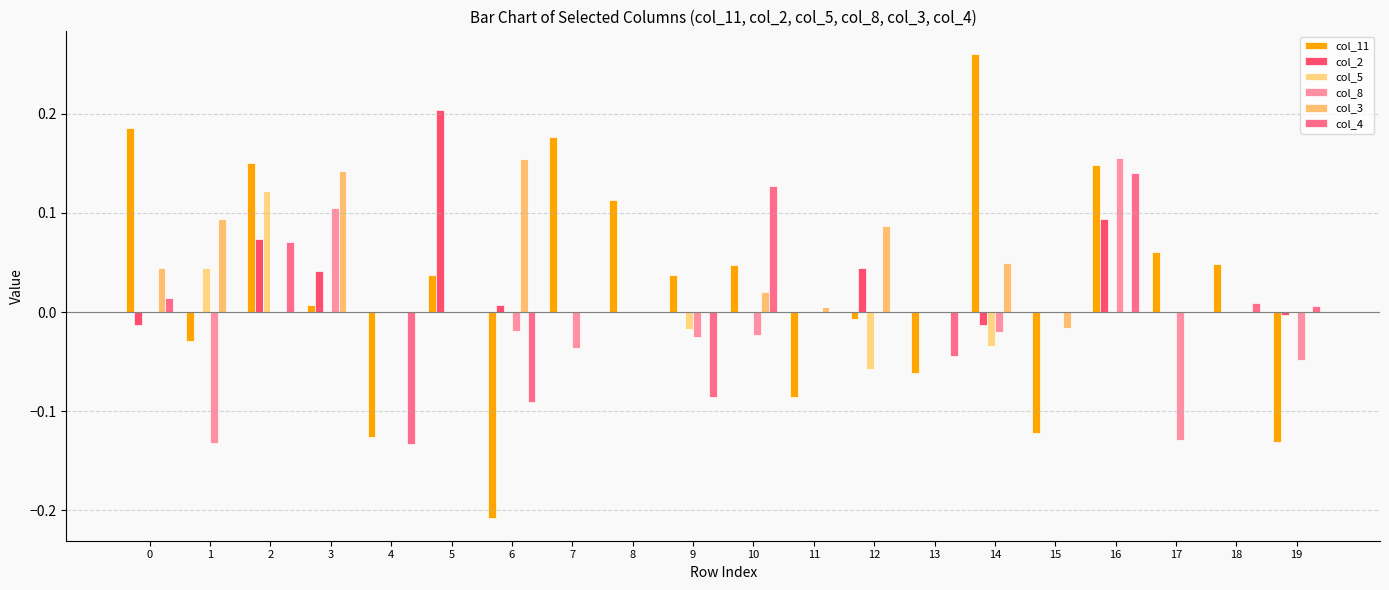

At which category is the sum across all series the highest?

16